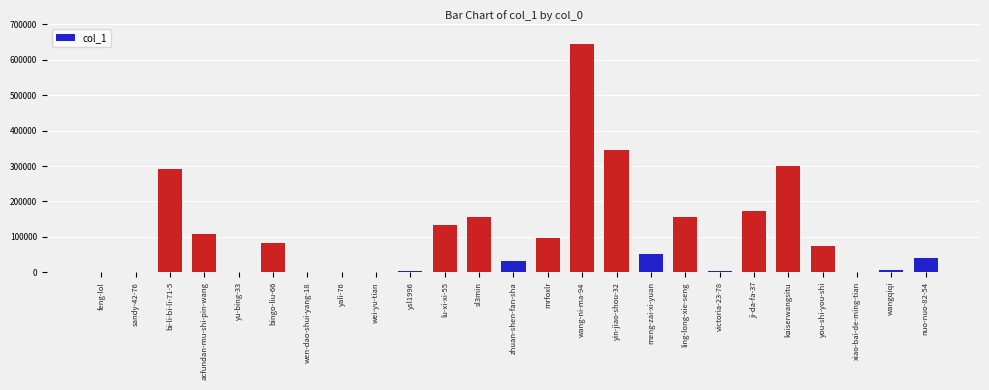

Where is the data nearest to the value 322992?

yin-jiao-shou-32